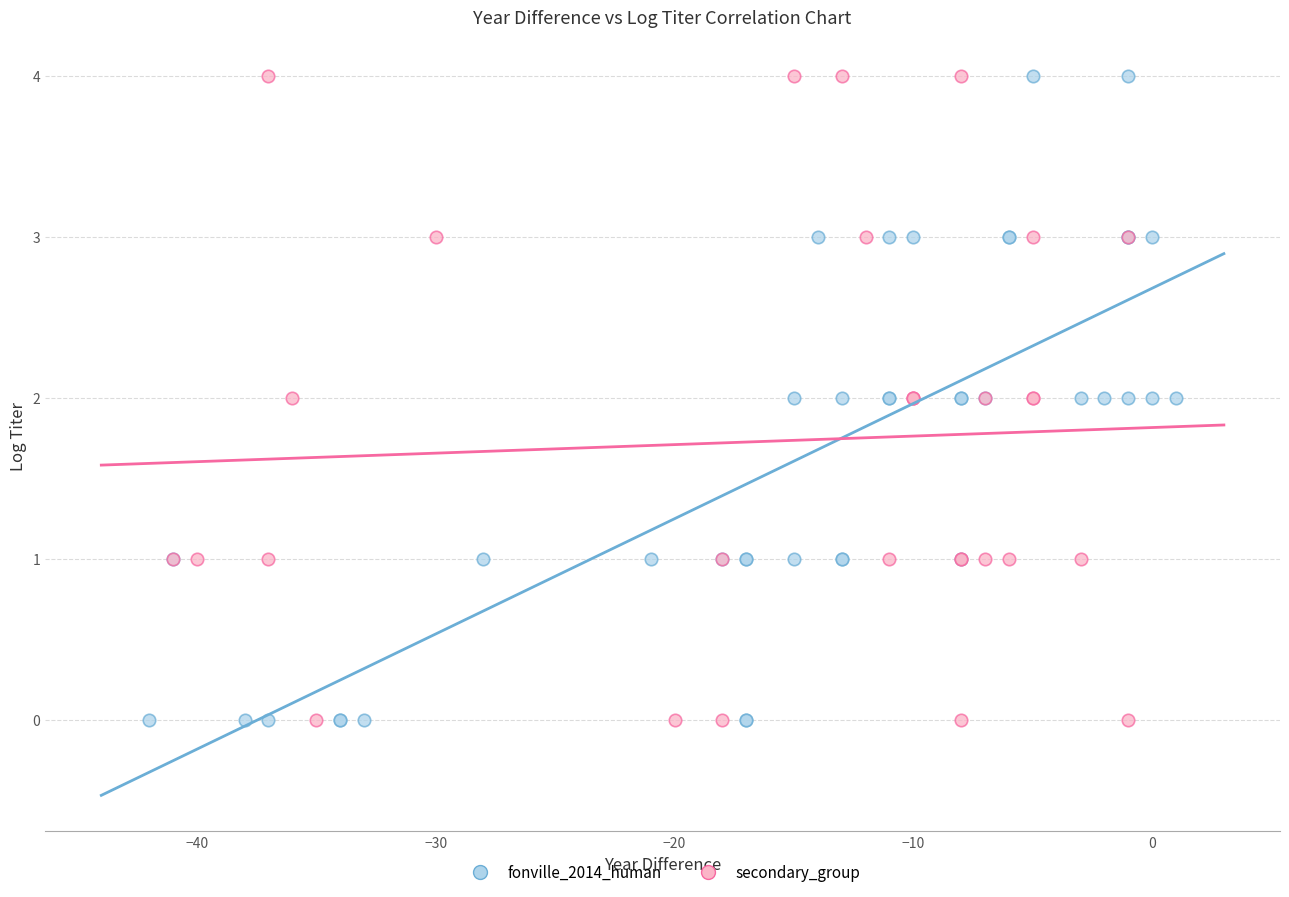

What are all the series names shown in the legend?

fonville_2014_human, secondary_group